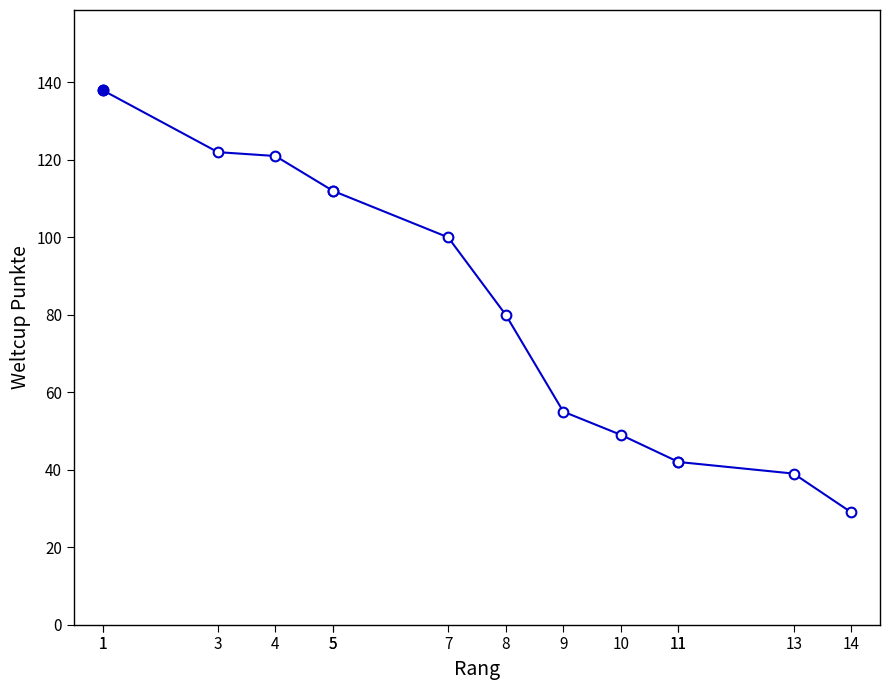

True or false: the data shows 201 at 5.

False